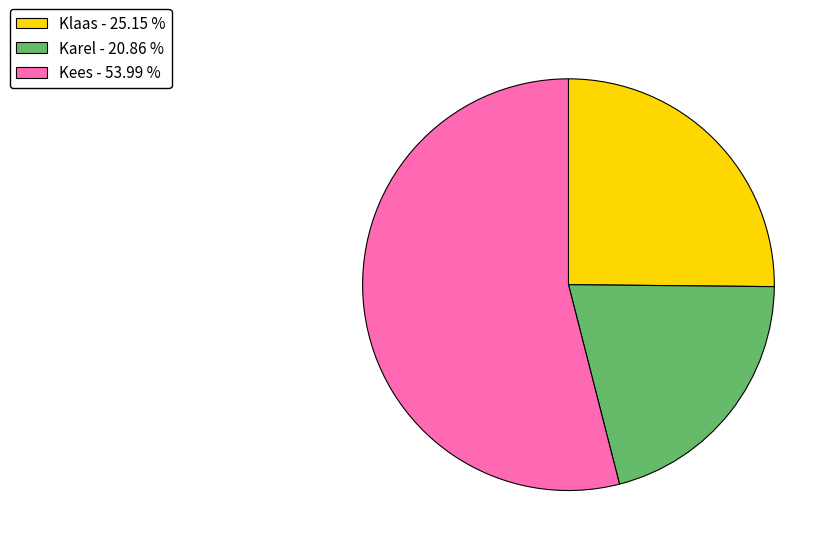

Combined, do Kees - 53.99 % and Klaas - 25.15 % account for over 50%?

Yes